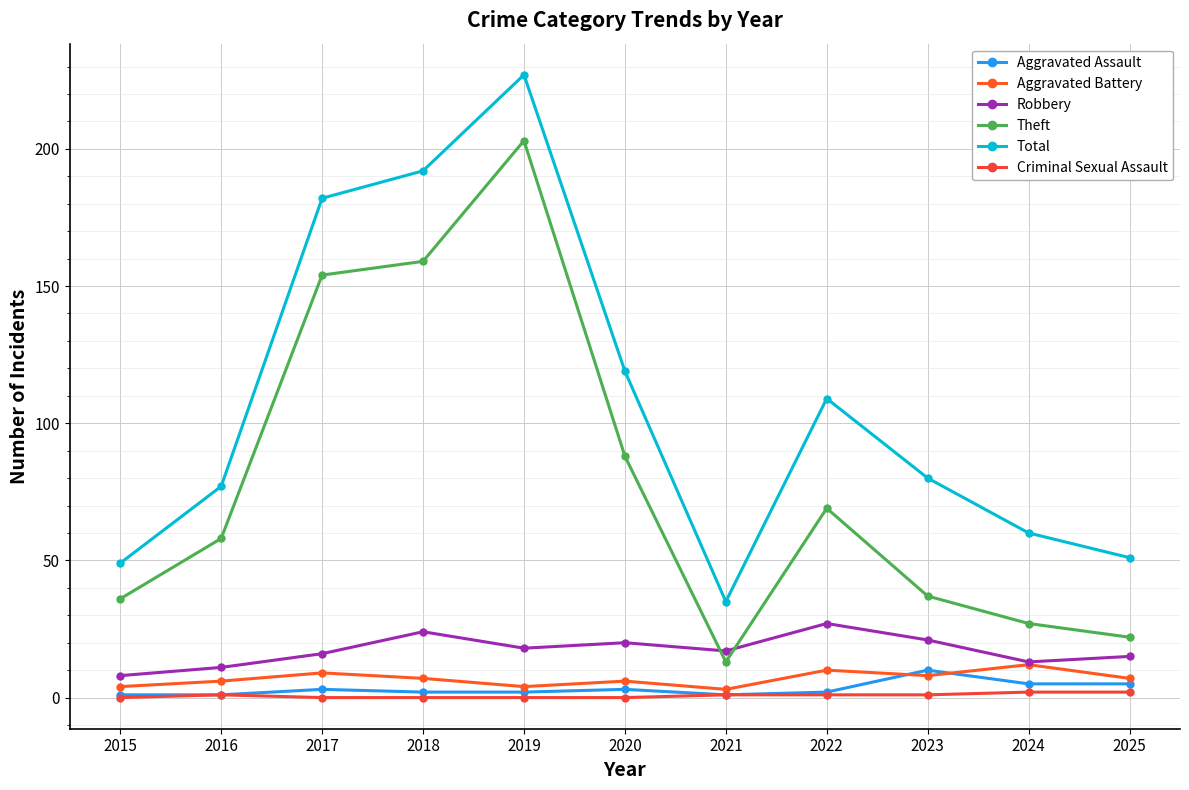

At which label is Aggravated Assault closest to 5?

2024